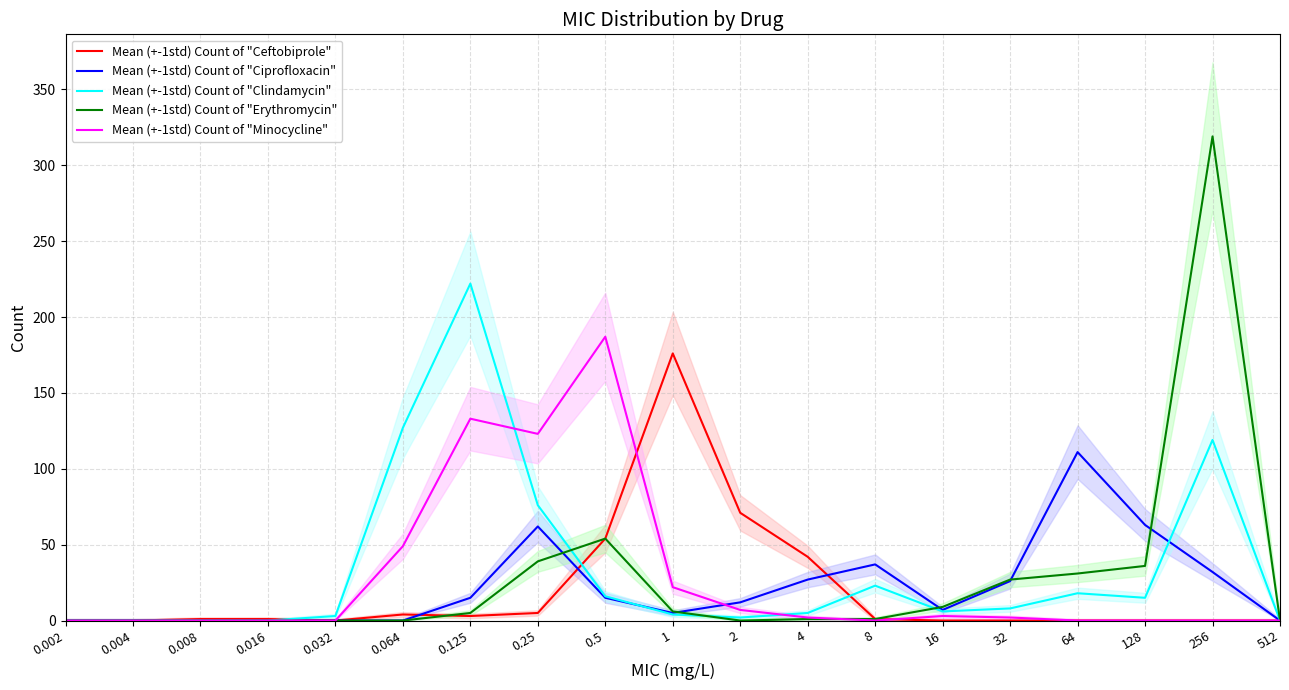

Read the Mean (+-1std) Count of "Ciprofloxacin" value at 0.25, to the nearest 10.

60